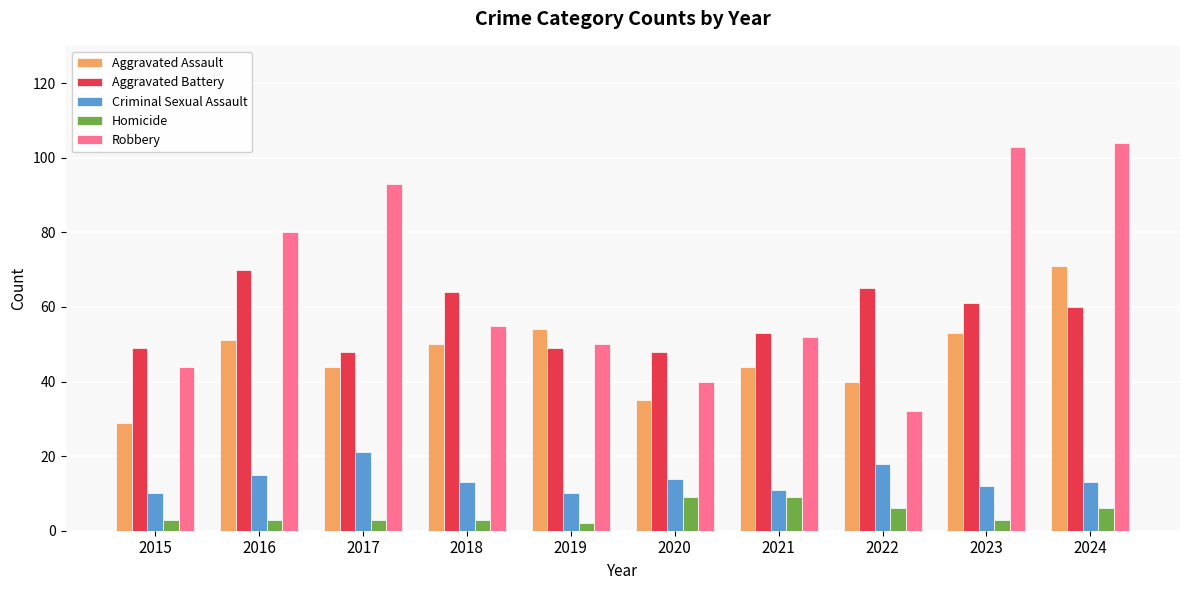

What is the sum of all Aggravated Assault values?

471